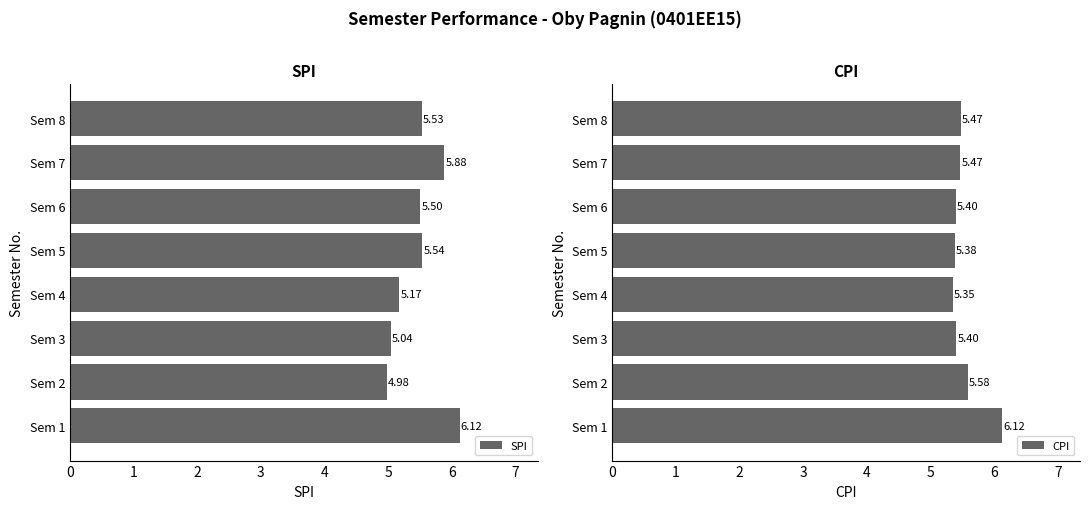

List the labels in order of SPI value, largest first.

Sem 1, Sem 7, Sem 5, Sem 8, Sem 6, Sem 4, Sem 3, Sem 2